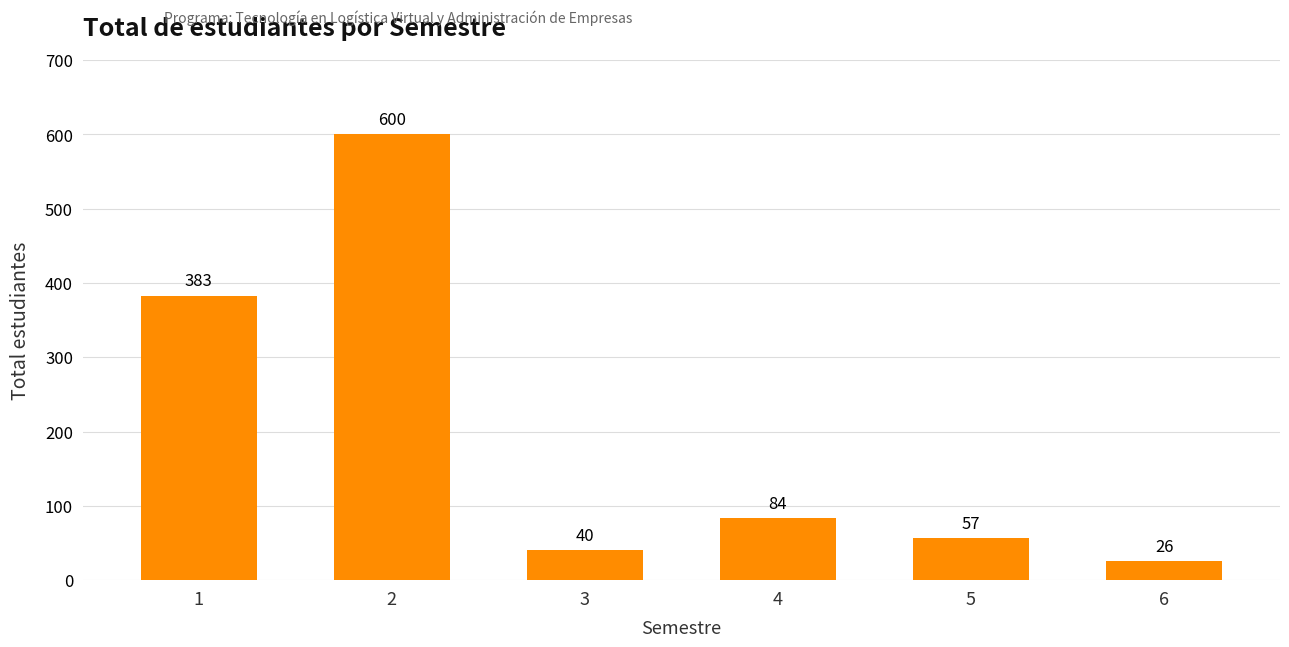

What is the sum of the values at 3 and 2?

640